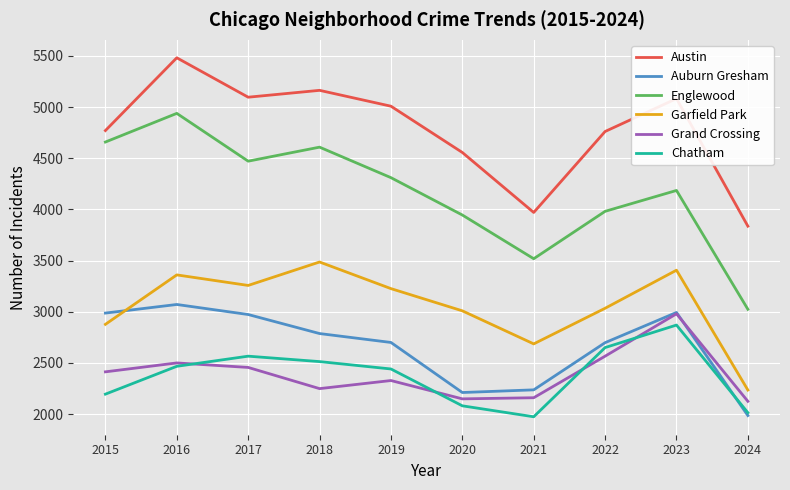

The Garfield Park series shows 3406 at 2023. True or false?

True